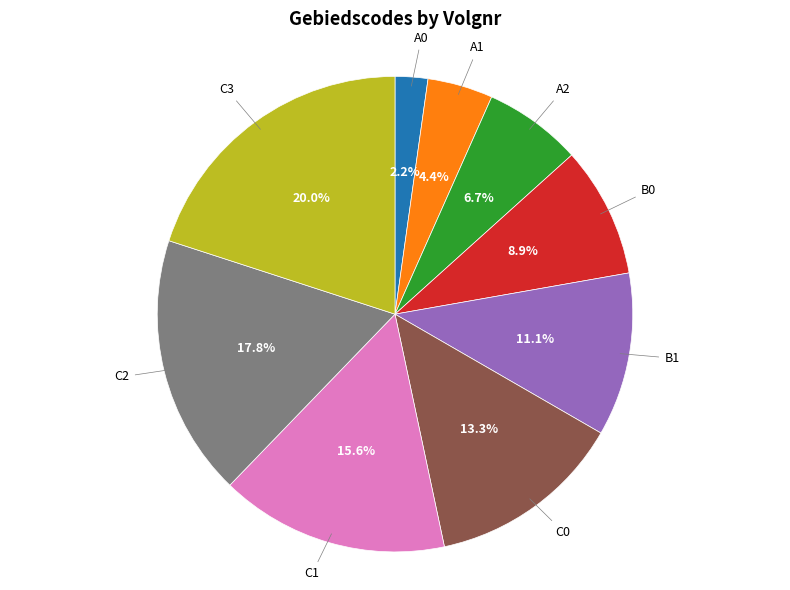

Is there a majority slice in this chart?

No